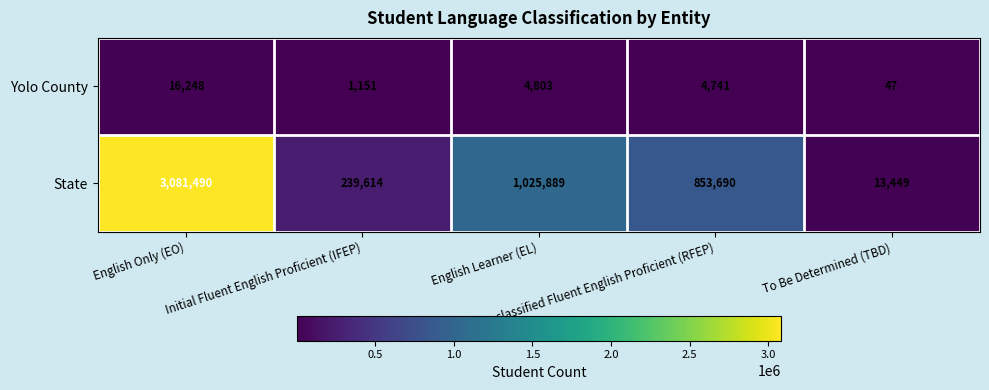

List the series in order of their overall mean, lowest first.

Yolo County, State